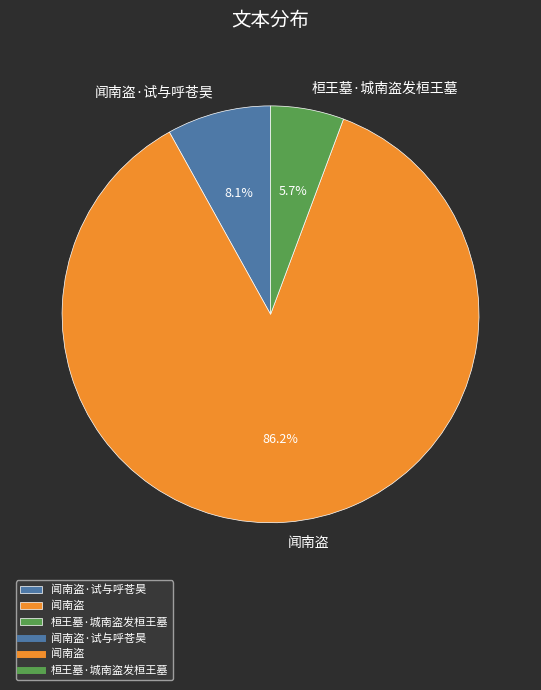

True or false: 闻南盗·试与呼苍昊 accounts for 8% of the total.

True